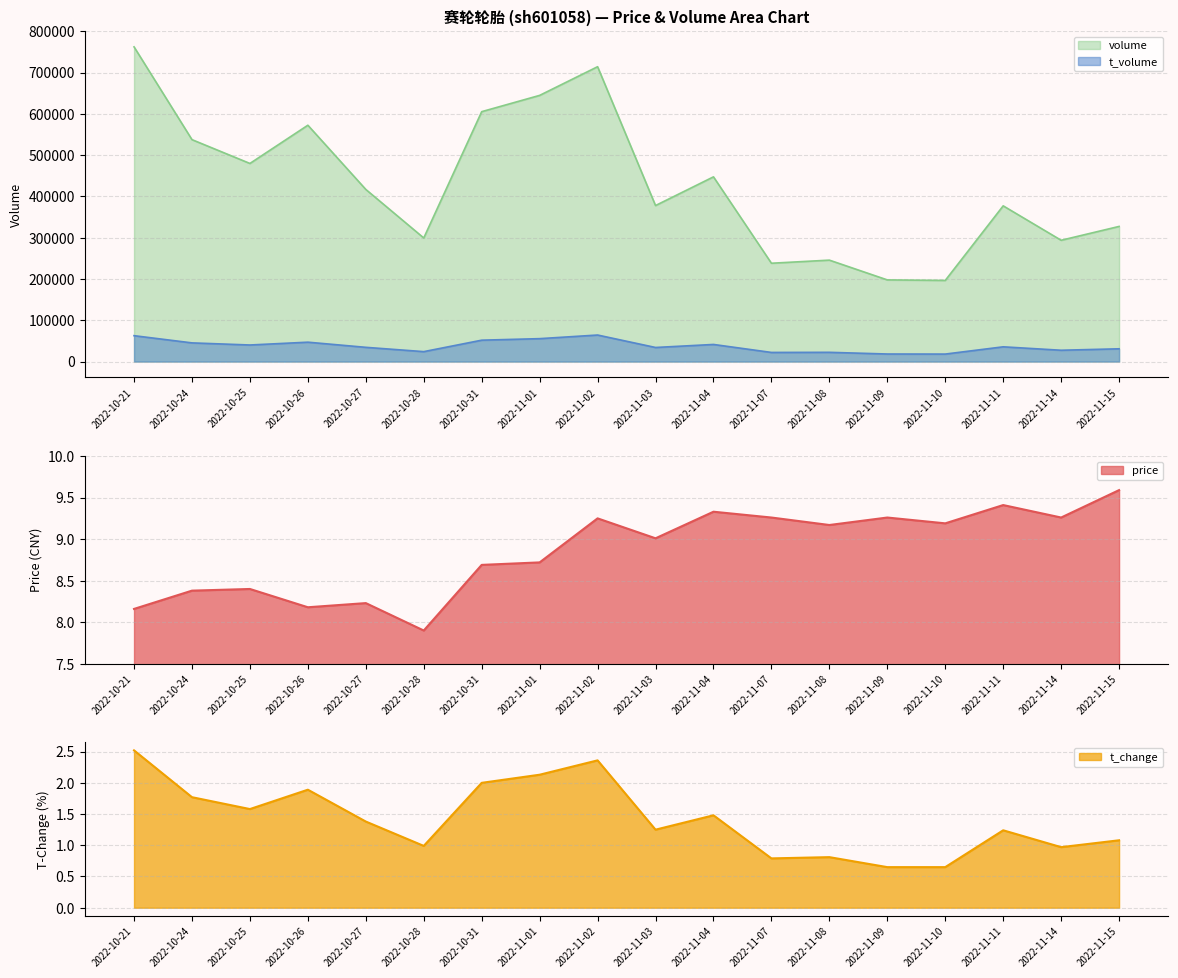

What is the average value of the price series?

8.9